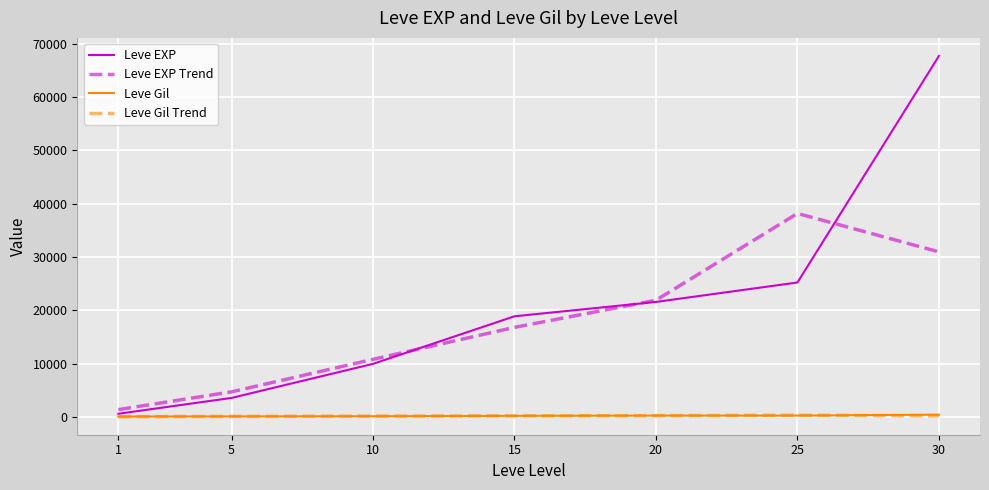

What is the maximum value shown in the chart?

67730.0